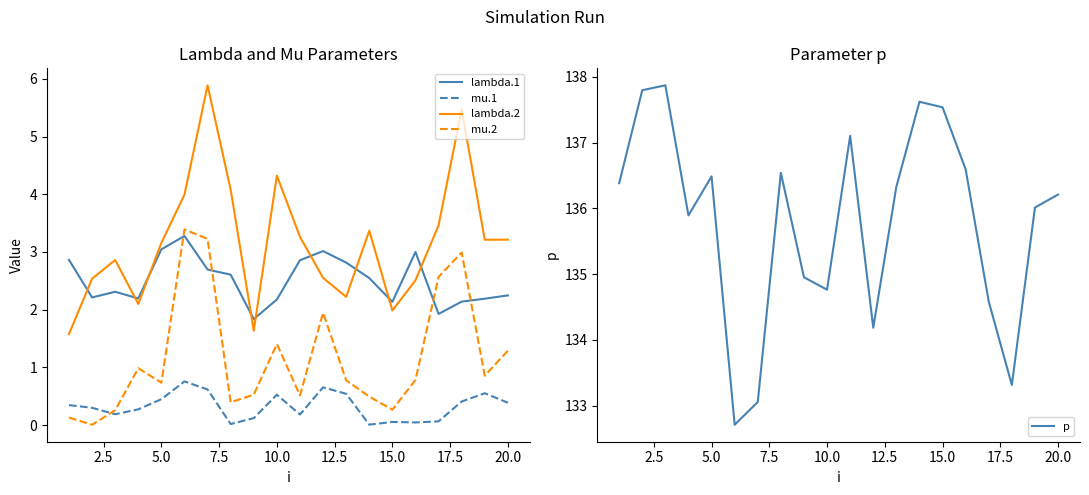

Reading left to right, transcribe all the data shown in this chart.

lambda.1: 2.9	2.2	2.3	2.2	3.0	3.3	2.7	2.6	1.8	2.2	2.9	3.0	2.8	2.5	2.1	3.0	1.9	2.1	2.2	2.2
mu.1: 0.3	0.3	0.2	0.3	0.4	0.8	0.6	0.0	0.1	0.5	0.2	0.7	0.5	0.0	0.1	0.0	0.1	0.4	0.6	0.4
lambda.2: 1.6	2.5	2.9	2.1	3.2	4.0	5.9	4.1	1.6	4.3	3.3	2.6	2.2	3.4	2.0	2.5	3.5	5.5	3.2	3.2
mu.2: 0.1	0.0	0.3	1.0	0.7	3.4	3.2	0.4	0.5	1.4	0.5	1.9	0.8	0.5	0.3	0.8	2.6	3.0	0.9	1.3
p: 136.4	137.8	137.9	135.9	136.5	132.7	133.1	136.5	135.0	134.8	137.1	134.2	136.3	137.6	137.5	136.6	134.6	133.3	136.0	136.2